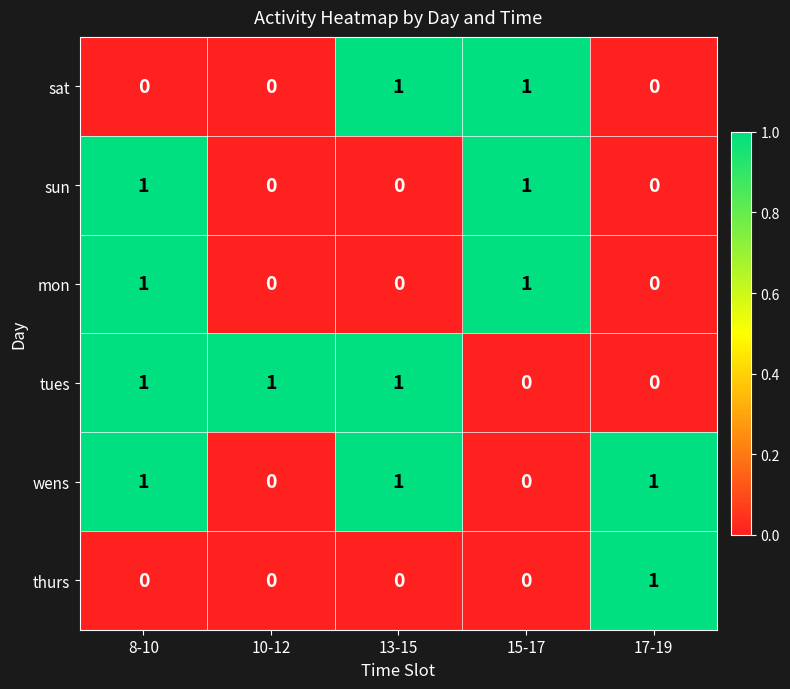

Count the number of data series in this chart.

6